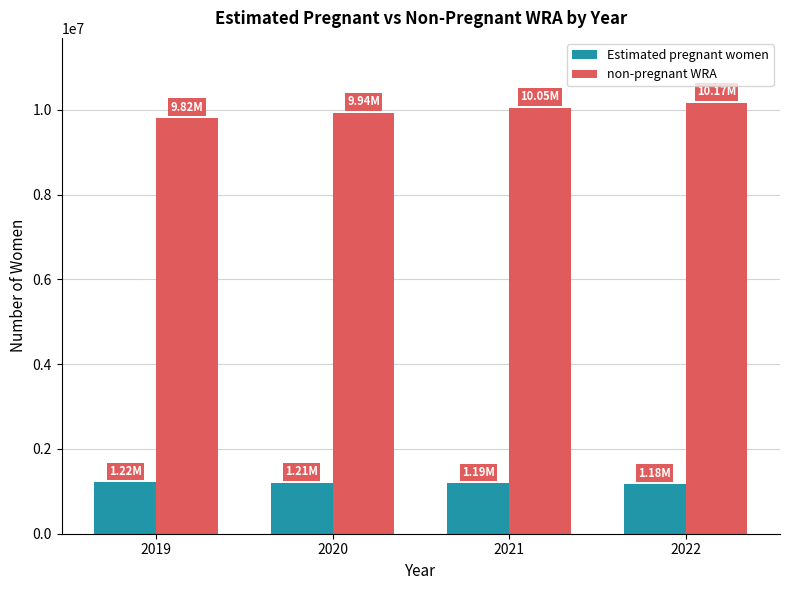

Does the chart contain stacked bars?

No